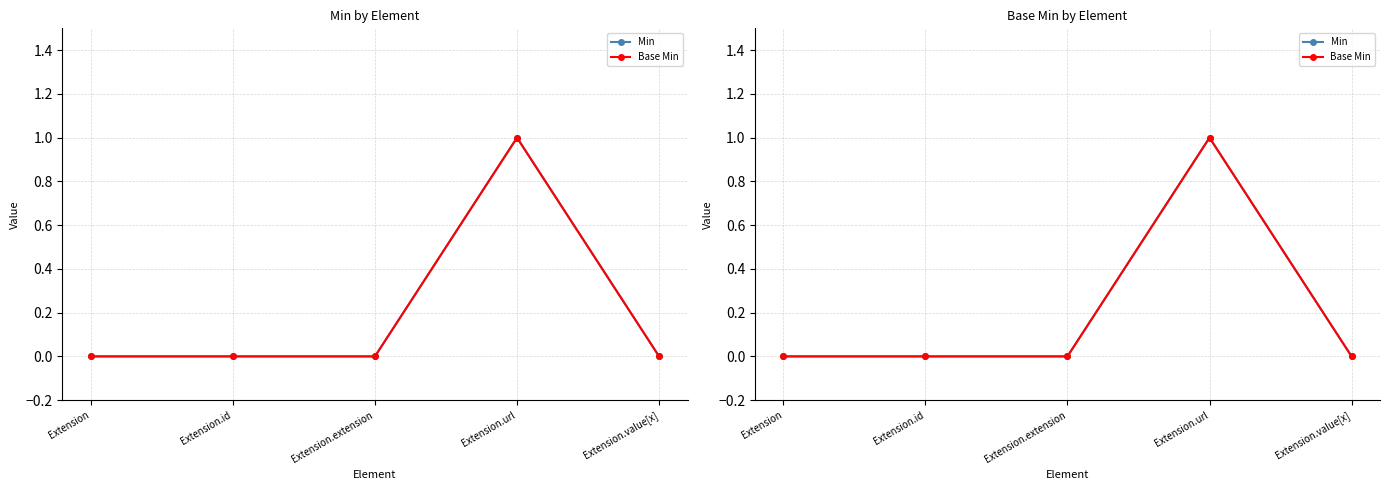

True or false: Min and Base Min intersect in this chart.

False